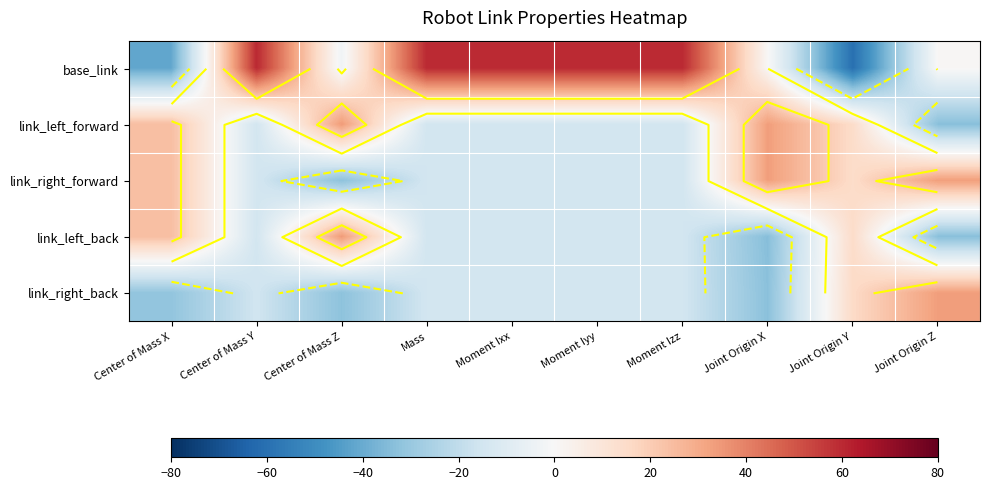

Which label corresponds to the smallest value in the chart?

Joint Origin Y